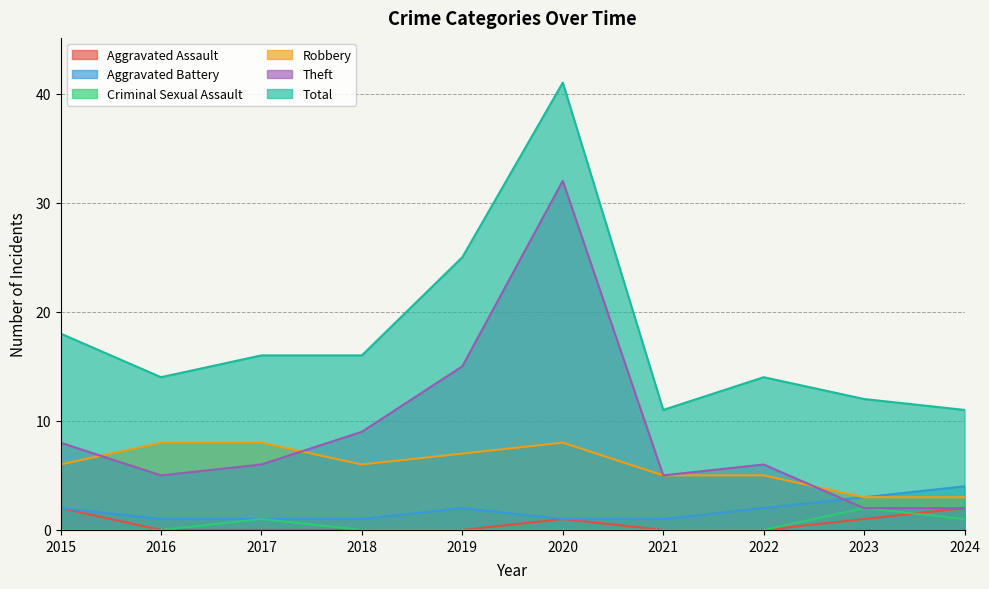

At which category does Total reach its first local valley?

2016